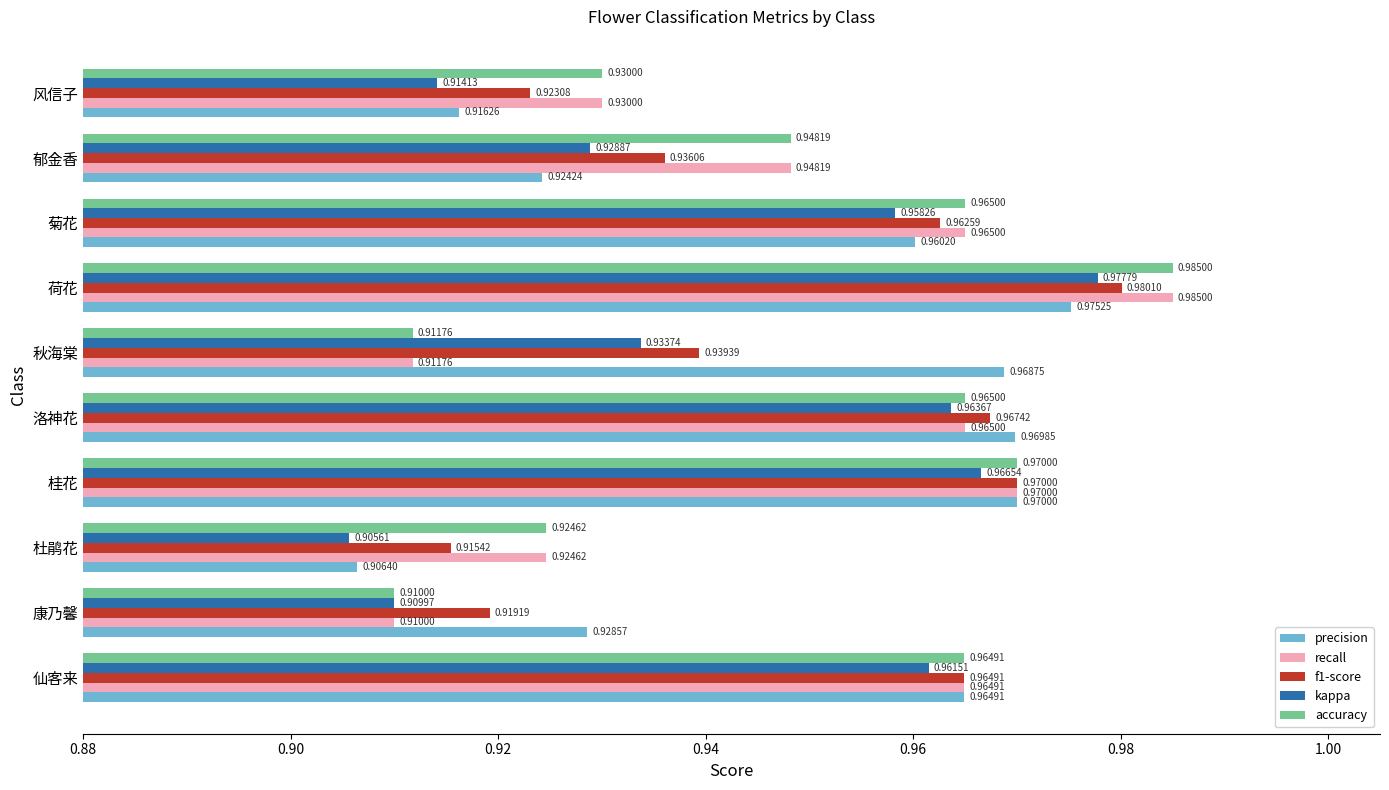

Which series has the largest total across all categories?

precision